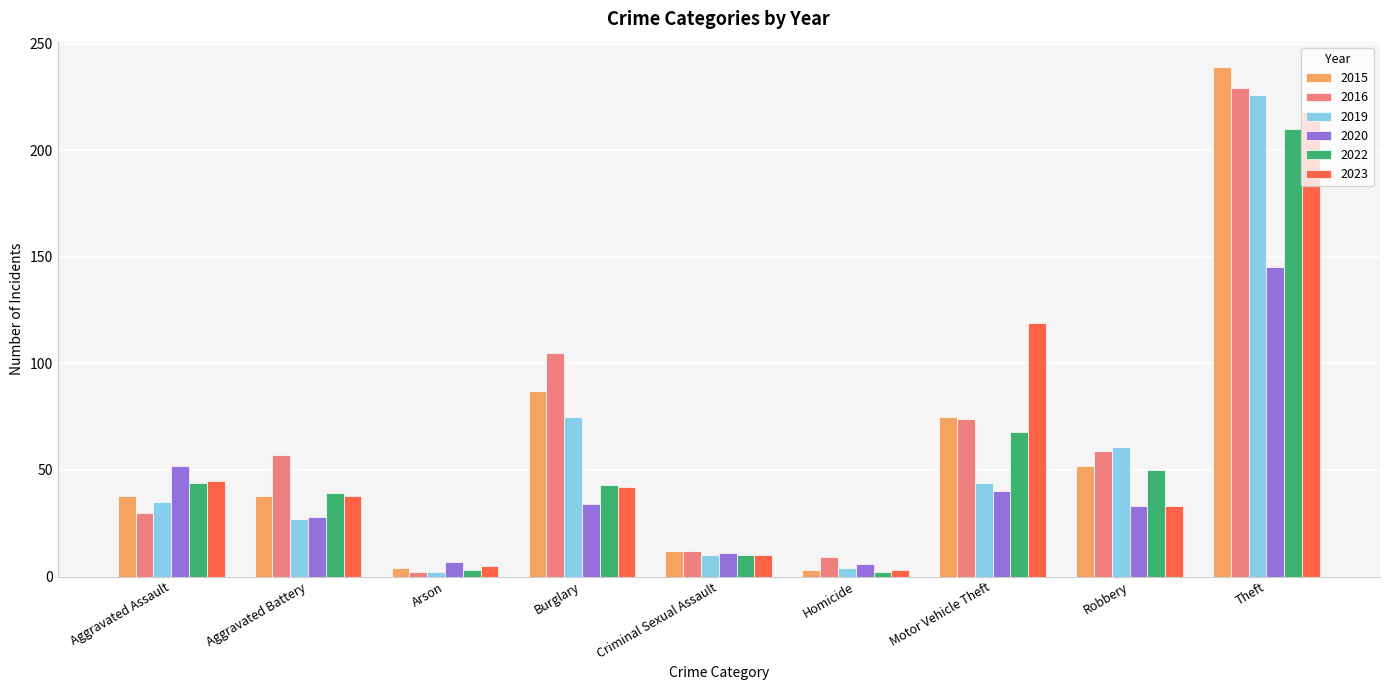

What position from the left is Theft?

9